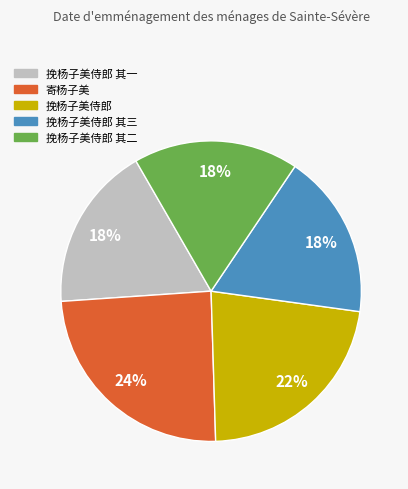

The 挽杨子美侍郎 其二 slice represents 18% of the pie. True or false?

True